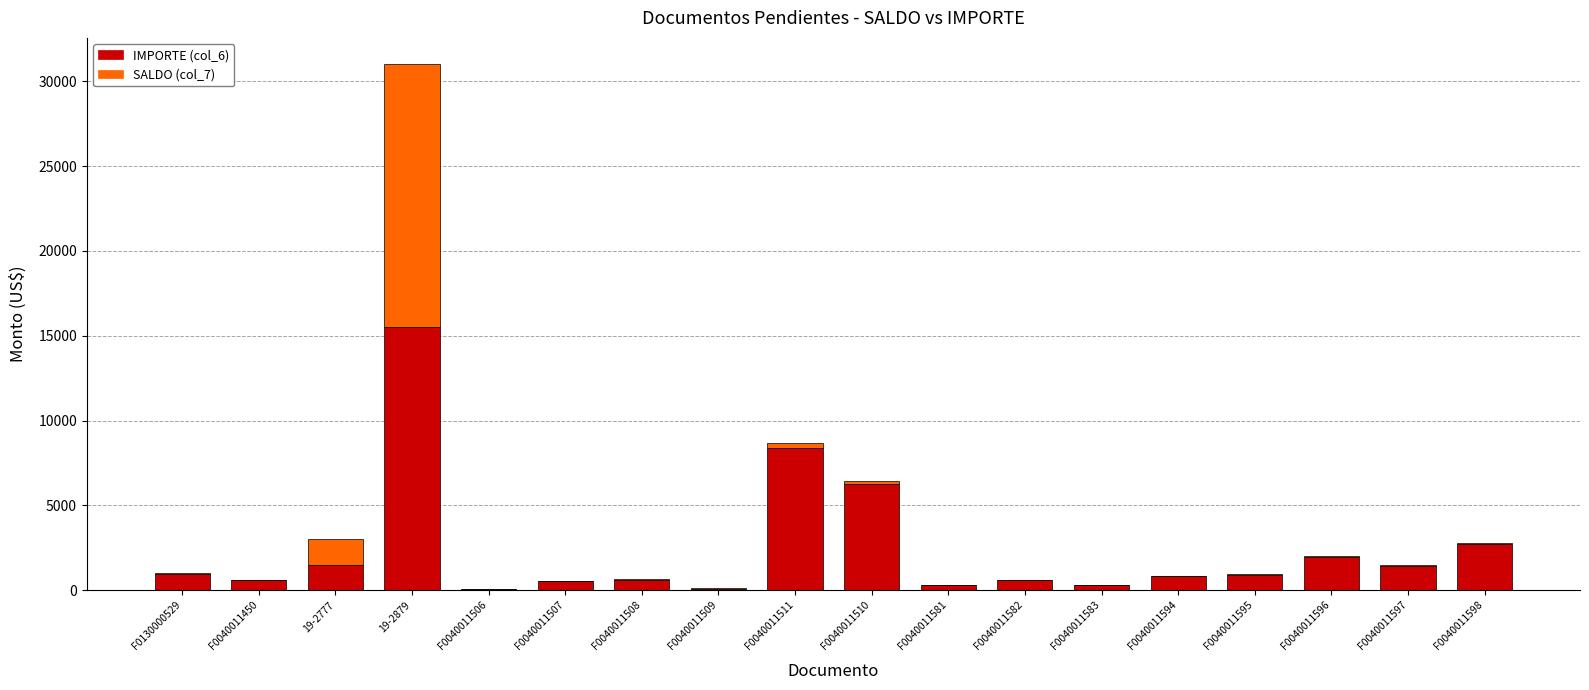

The value of IMPORTE (col_6) at F0040011596 is 1925.8. True or false?

True